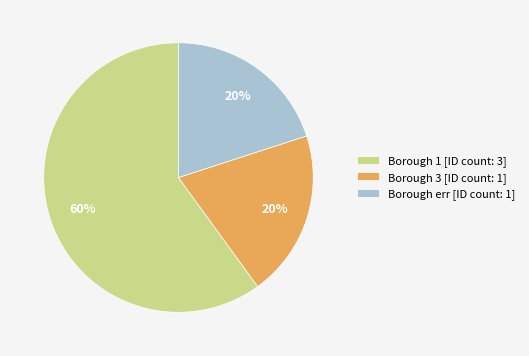

What is the largest slice in the pie chart?

Borough 1 [ID count: 3]